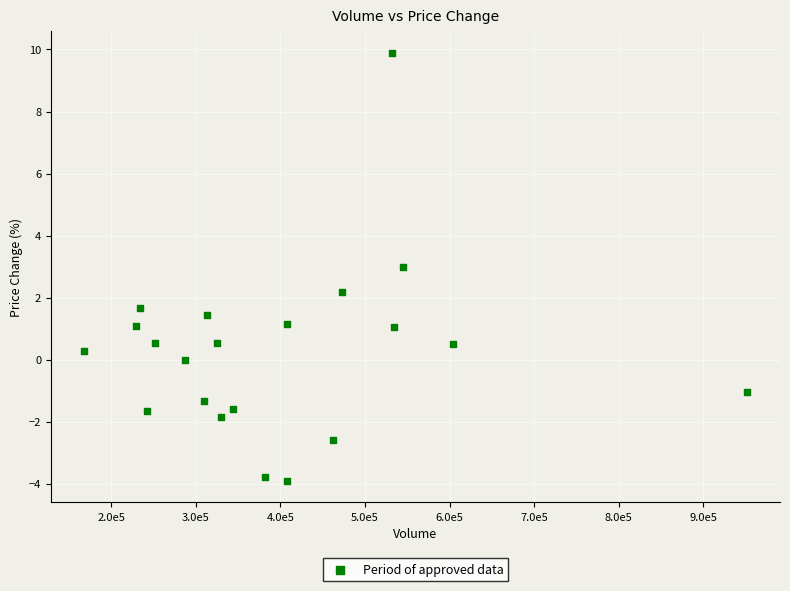

What is the range of Y values (max minus min)?

13.8